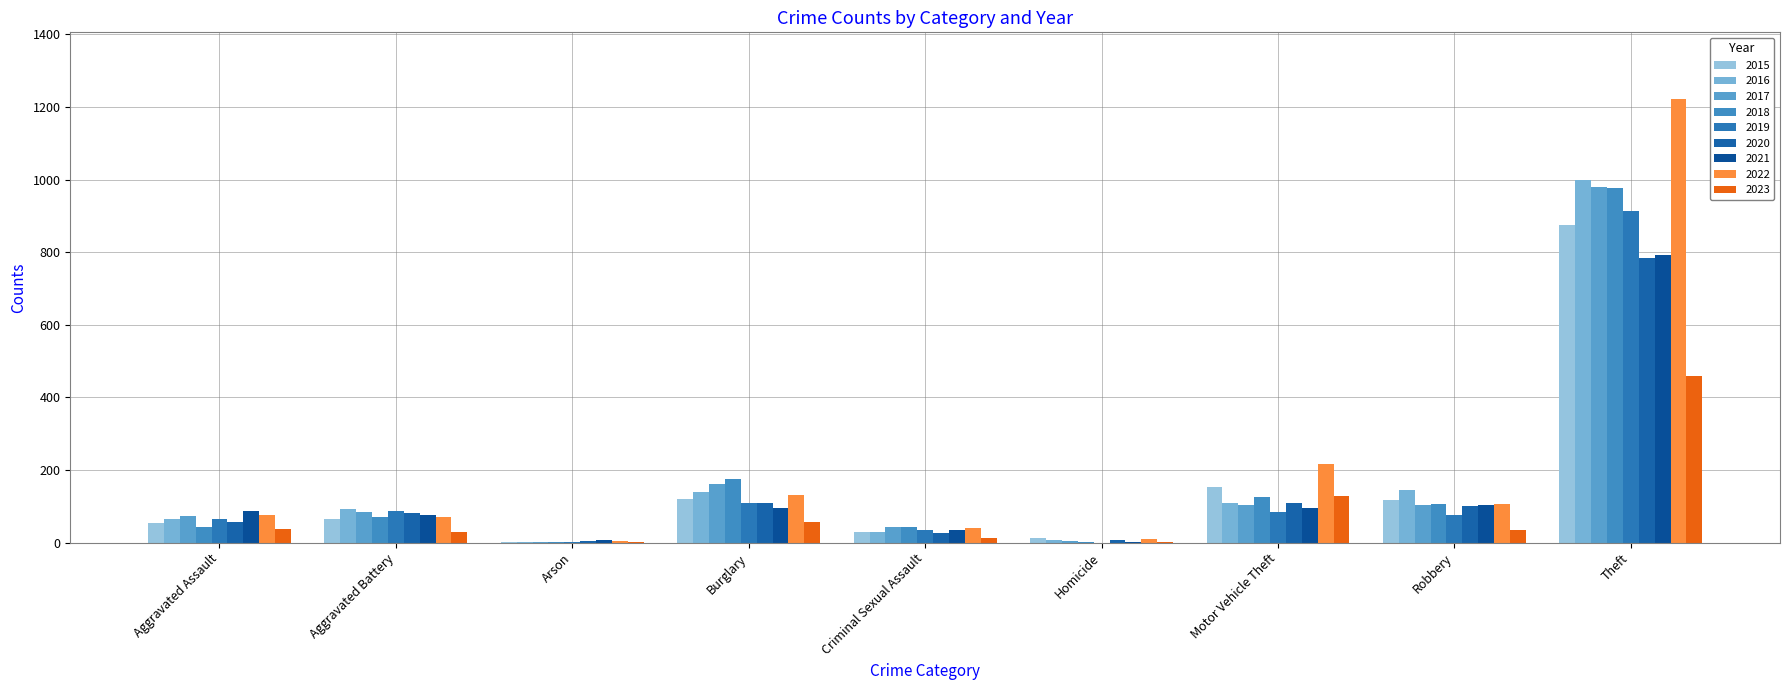

Are the bars horizontal?

No